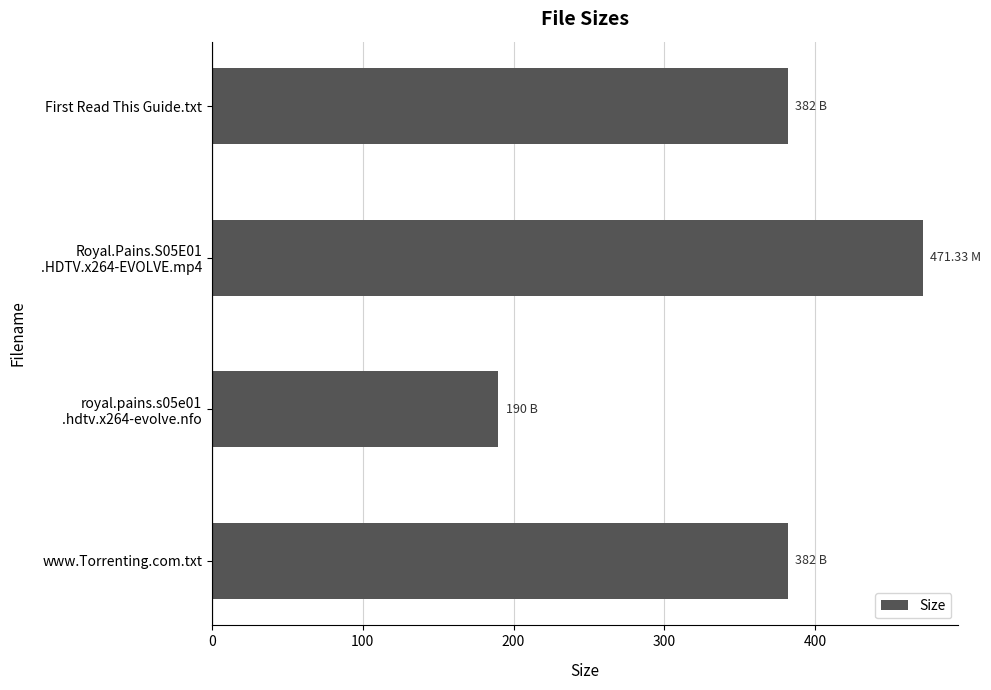

Which category has the lowest value across all series?

royal.pains.s05e01
.hdtv.x264-evolve.nfo